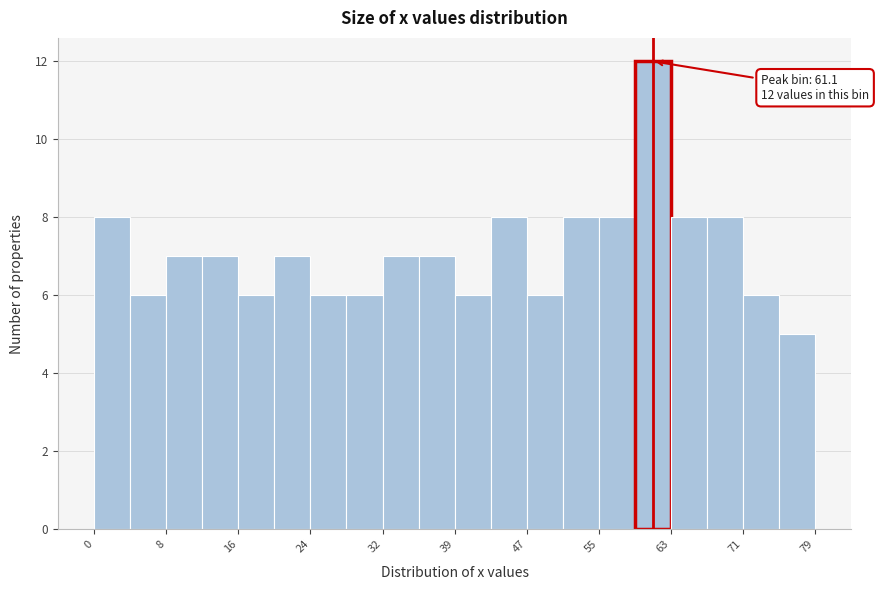

Read against the x-axis, roughly where is the centre of the tallest bar?

61